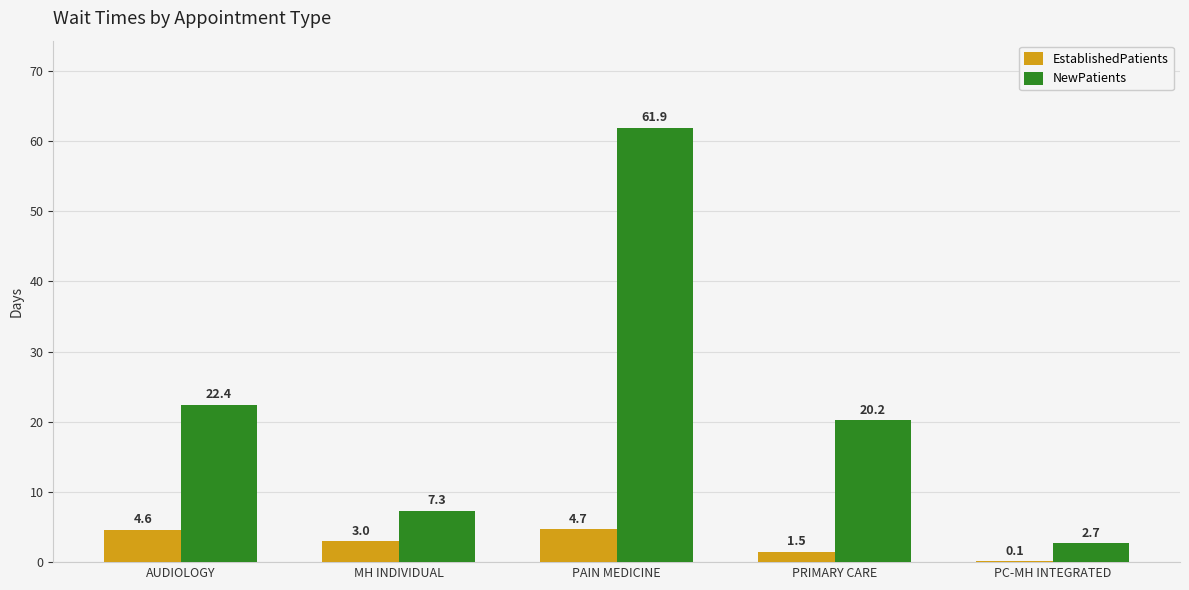

Which series has the largest total across all categories?

NewPatients